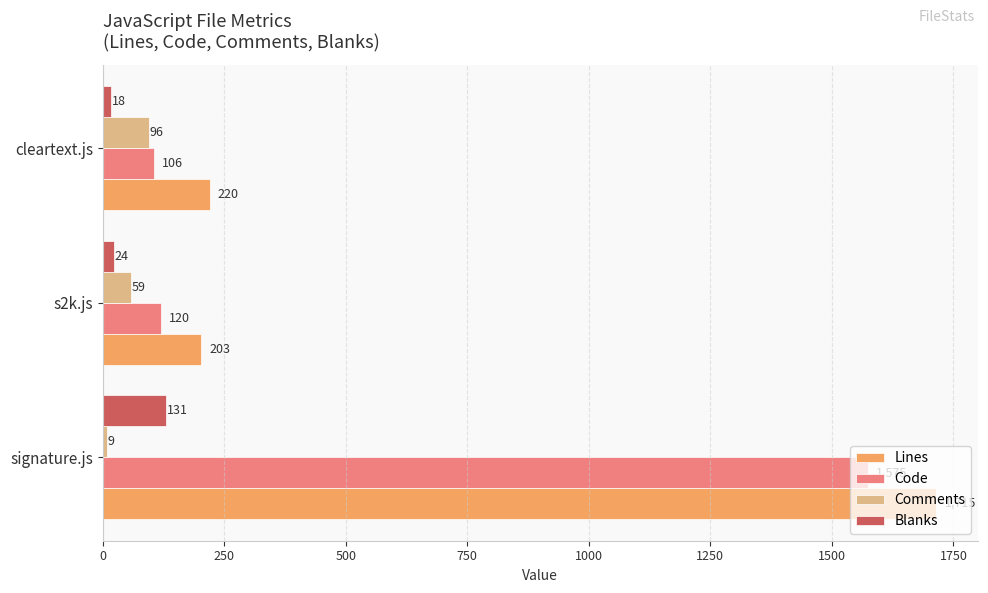

What is the minimum value for Code?

106